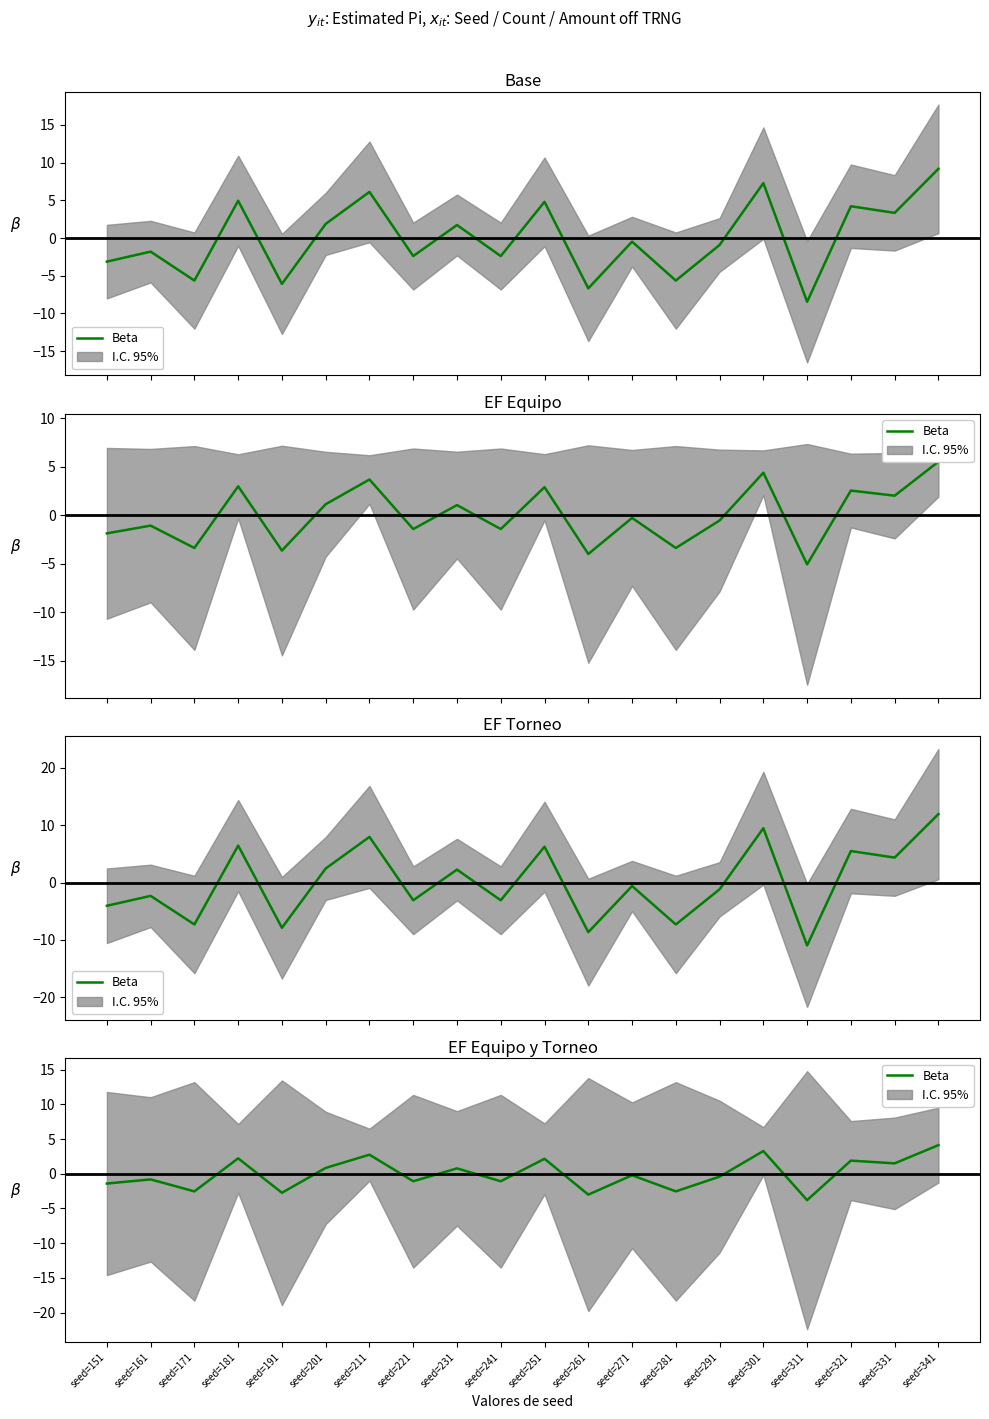

Does the chart have visible grid lines?

No